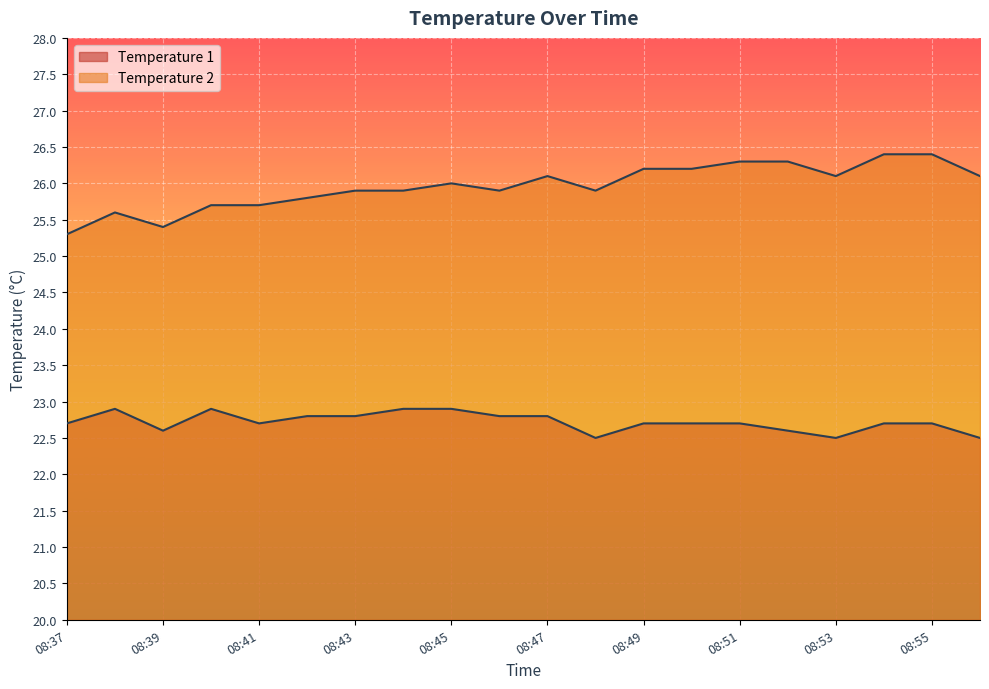

What is the value of the Temperature 2 point at the 5th from the left?

25.7